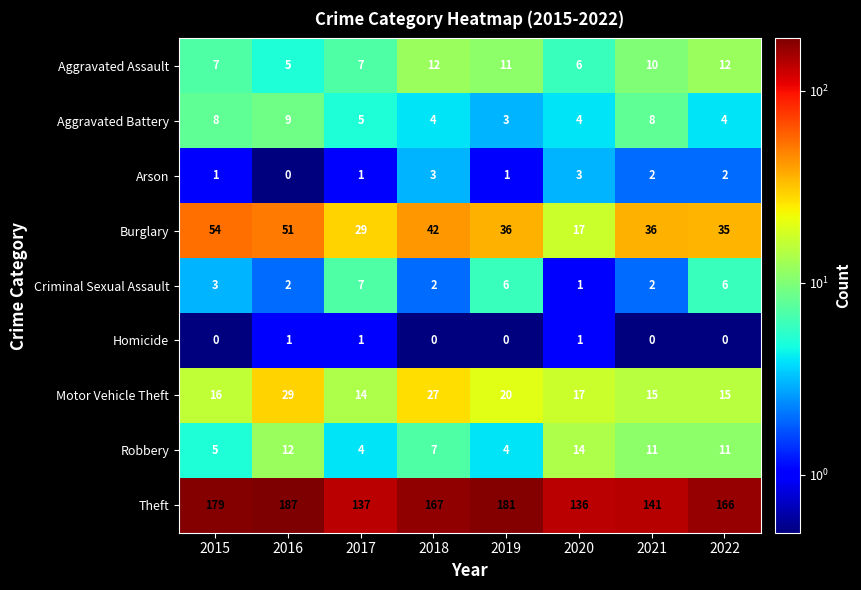

How many Aggravated Assault values are between 7 and 12?

6